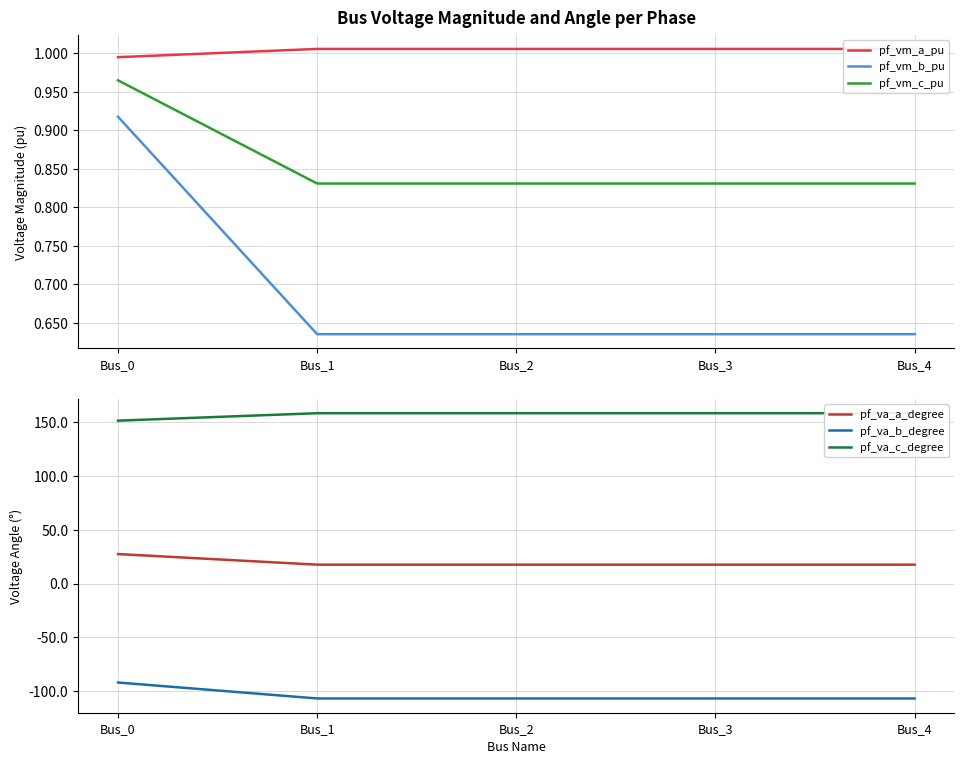

The pf_va_a_degree series shows 17.6 at Bus_2. True or false?

True